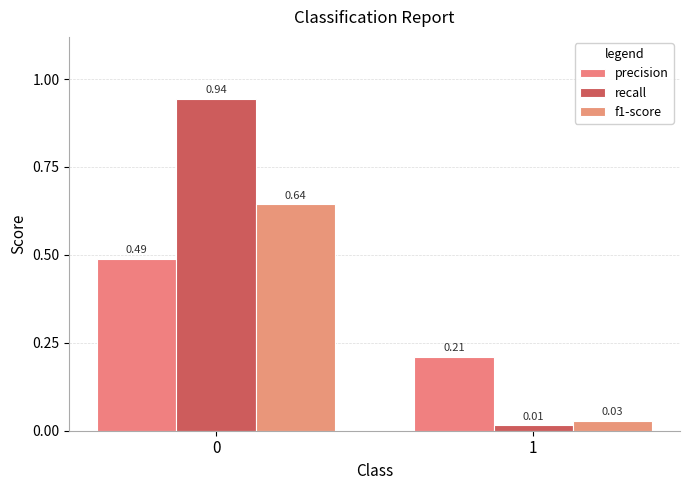

Rank the series at 1 from highest to lowest value.

precision, f1-score, recall